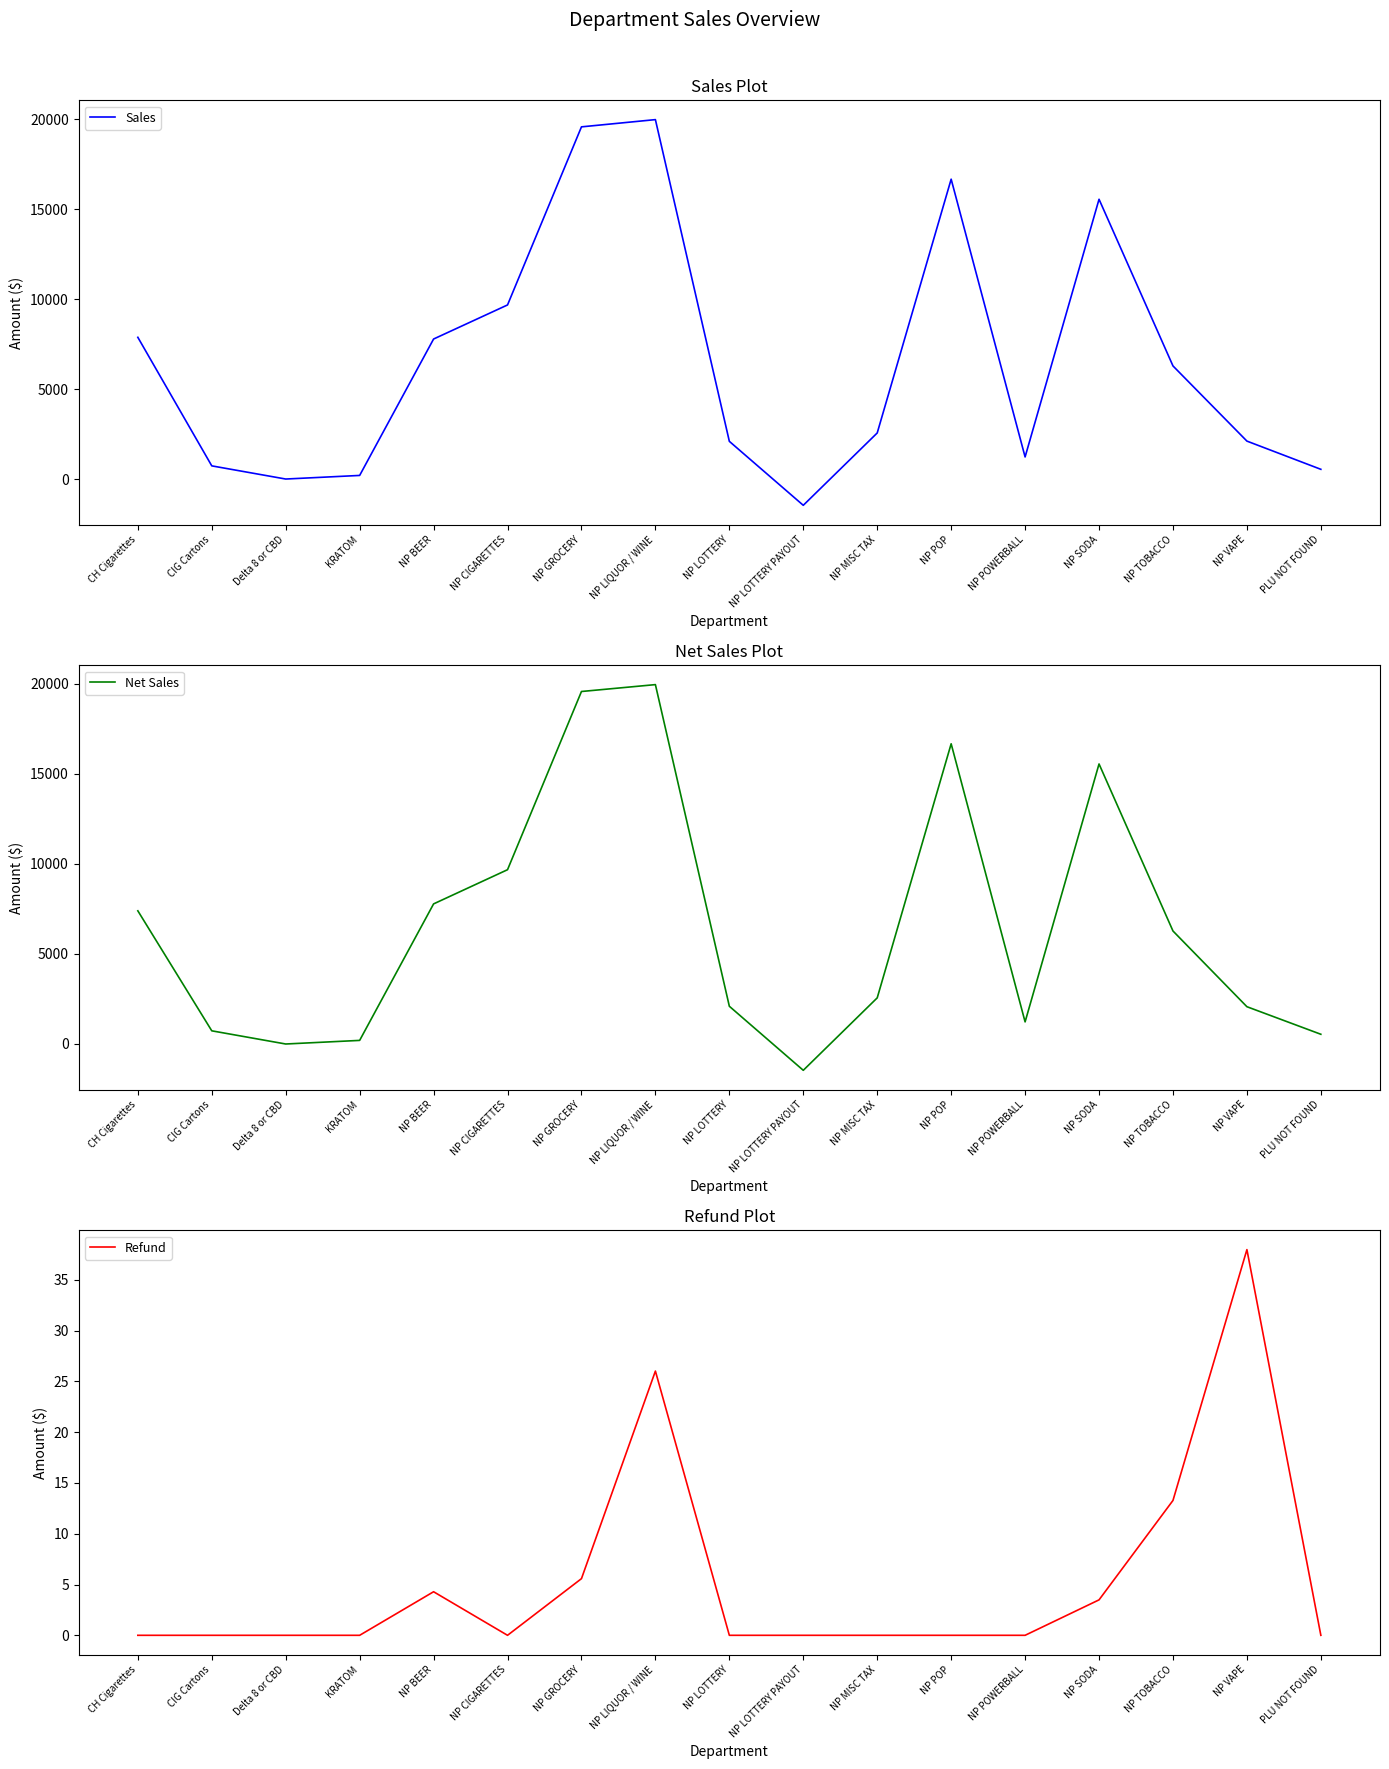

Is this an area chart (filled region under the line)?

No